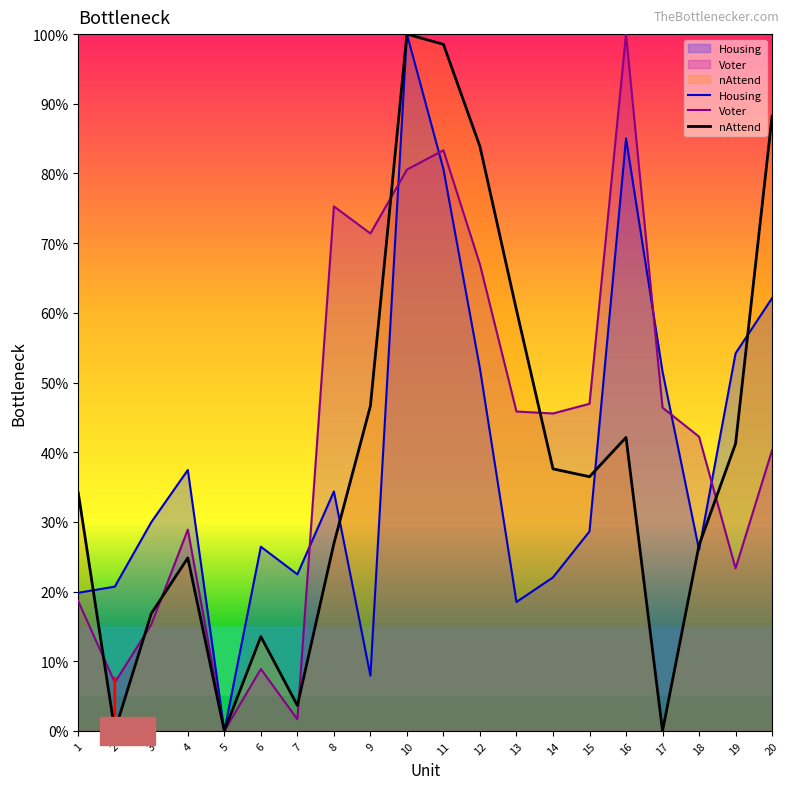

At how many categories does at least one series exceed 0?

19